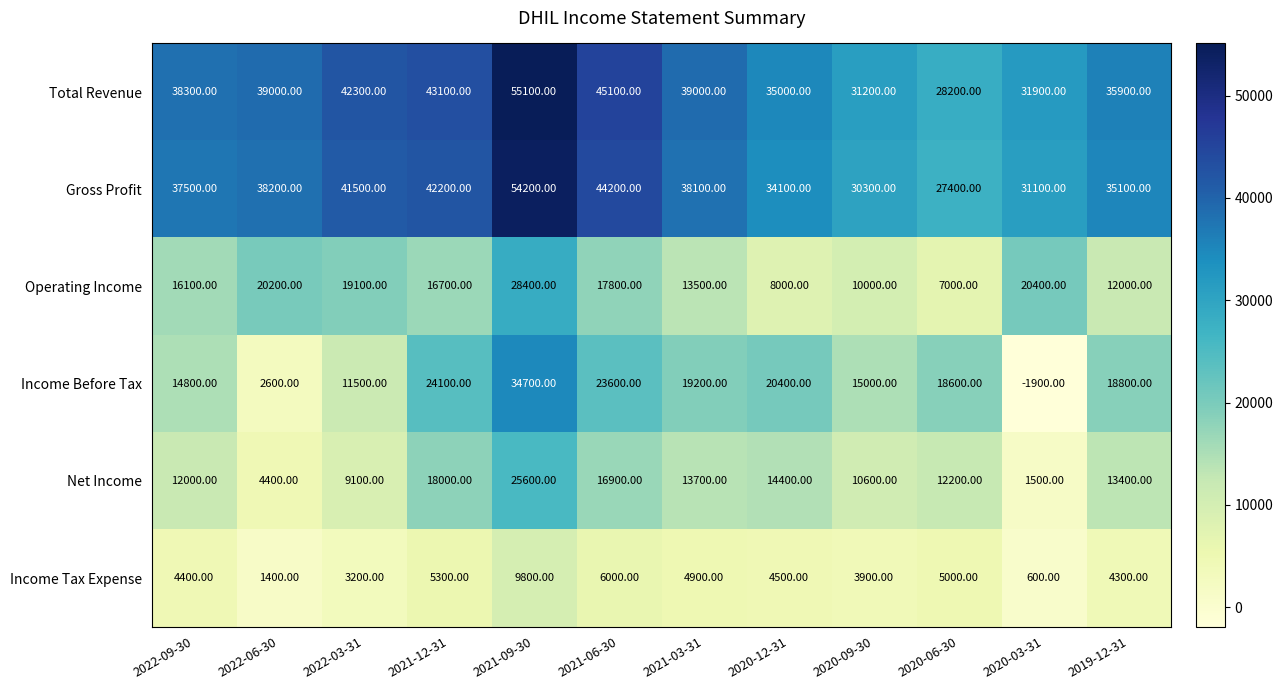

At 2020-09-30, list the series in order from smallest to largest.

Income Tax Expense, Operating Income, Net Income, Income Before Tax, Gross Profit, Total Revenue